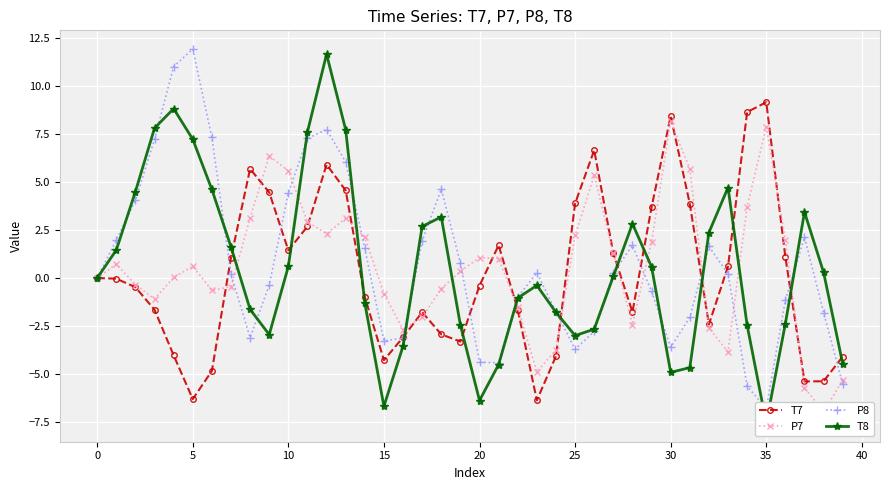

What is the total value across all series at 17?

0.8